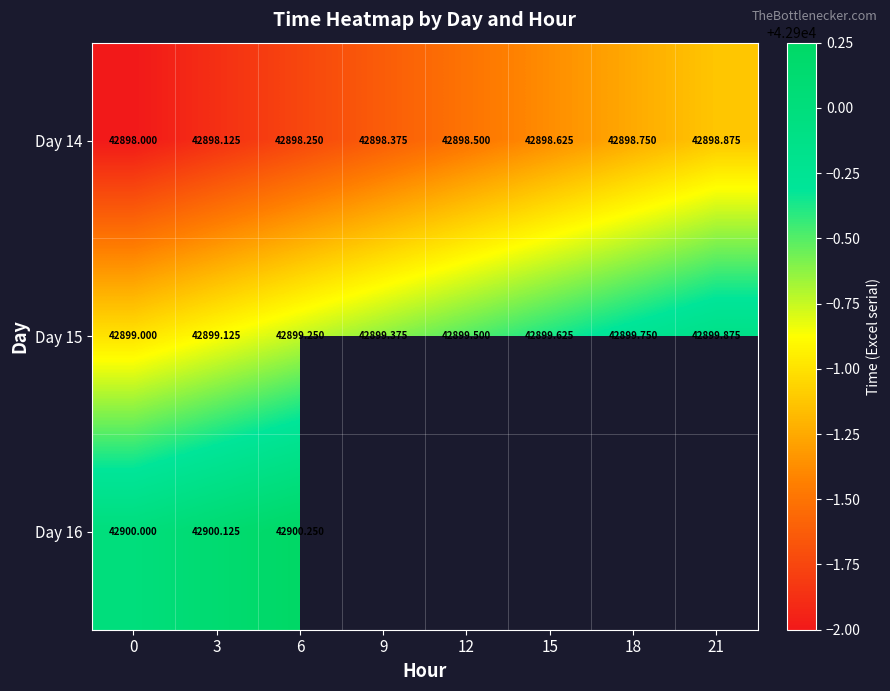

At how many categories does at least one series exceed 42899?

8